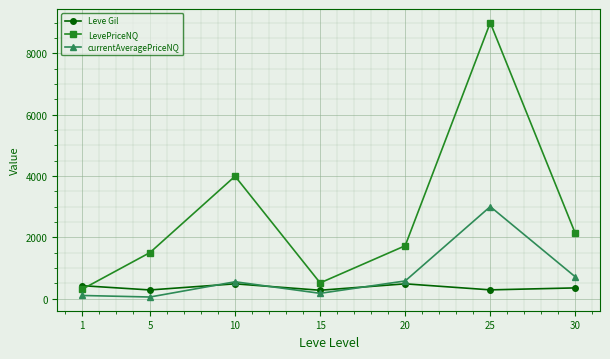

List the labels in order of LevePriceNQ value, largest first.

25, 10, 30, 20, 5, 15, 1